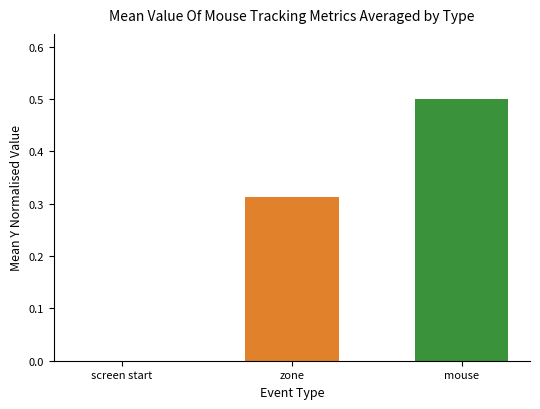

What is the difference between the second highest and second lowest values in the mouse series?

0.1